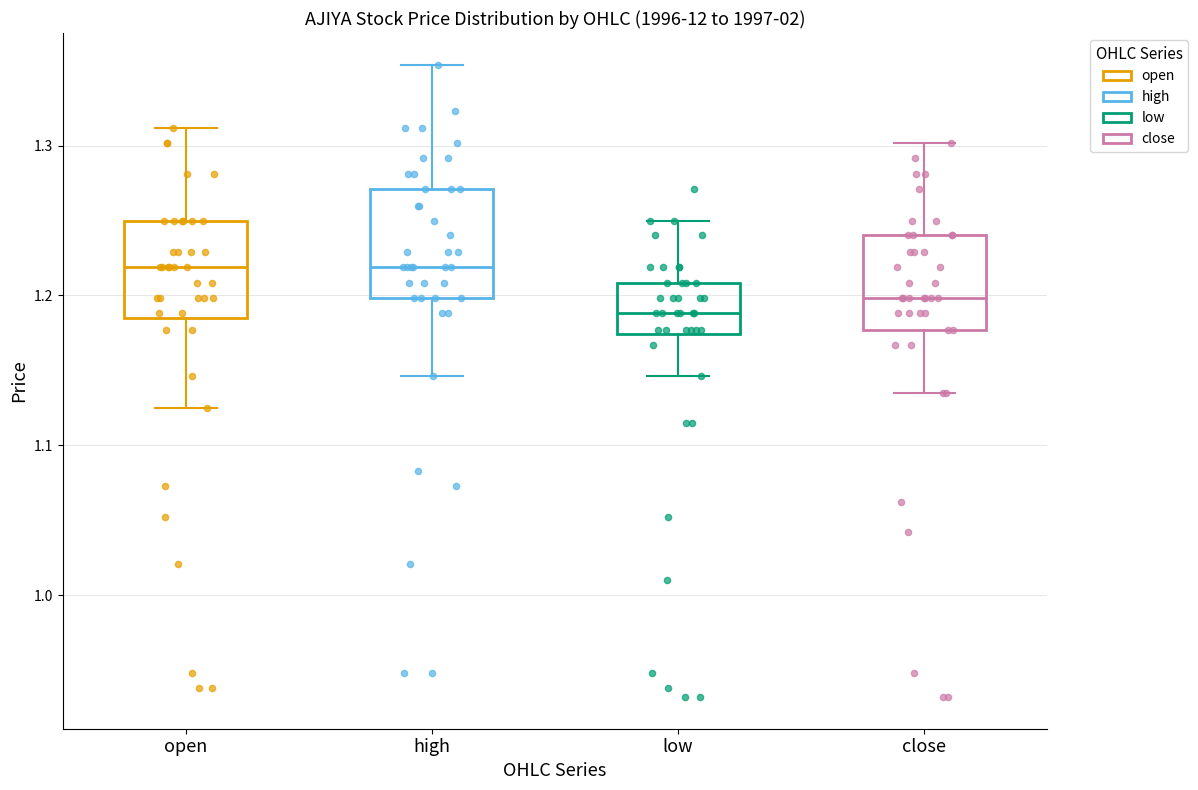

Where is the upper edge of the box for open on the y-axis? The values are not printed on the chart, so give them approximately, as read against the axis.

1.25